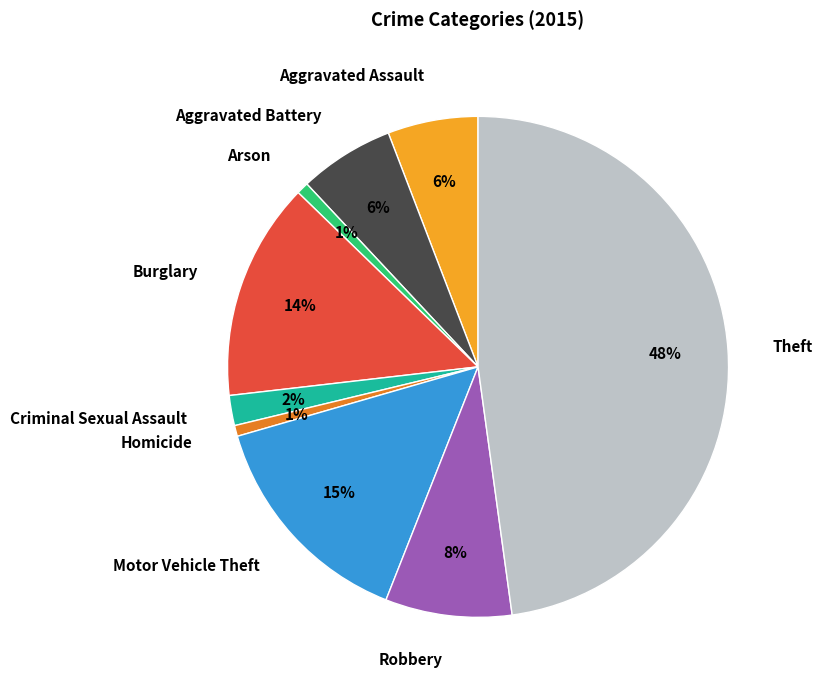

To the nearest percent, what percentage of the pie is Homicide?

1%